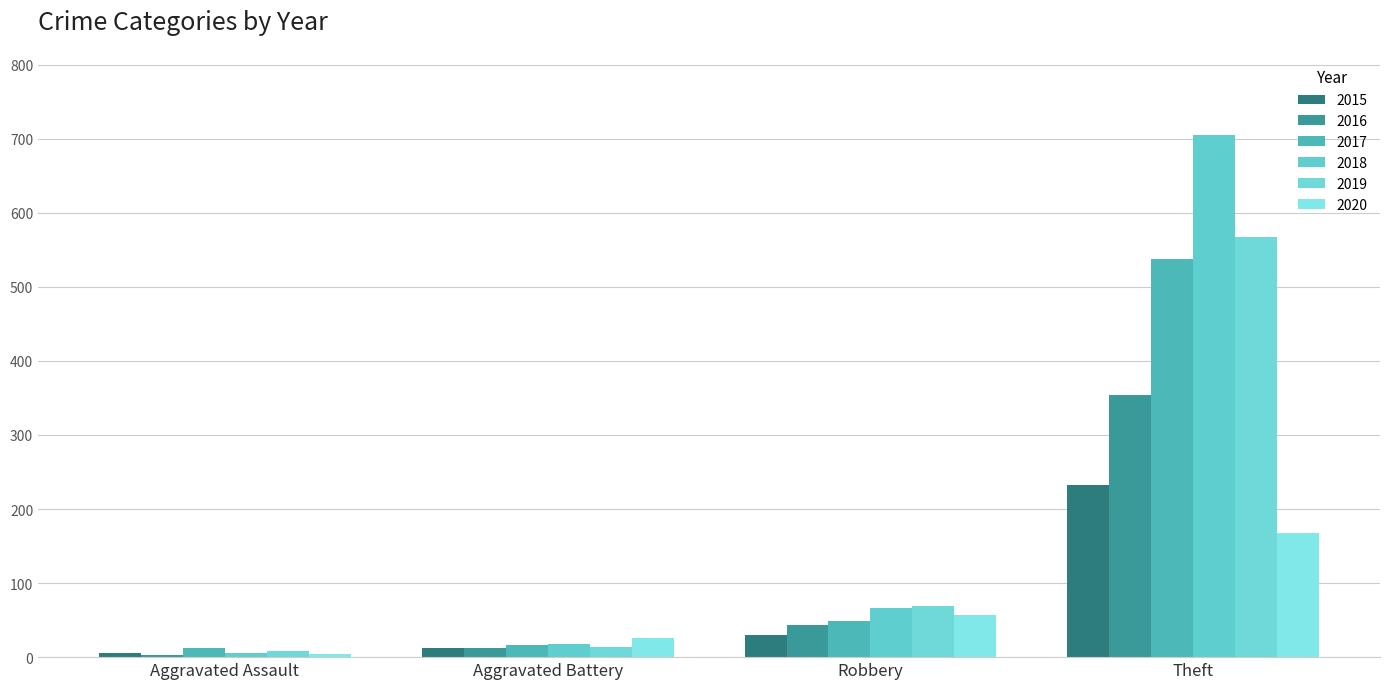

How many bars are there in total?

24